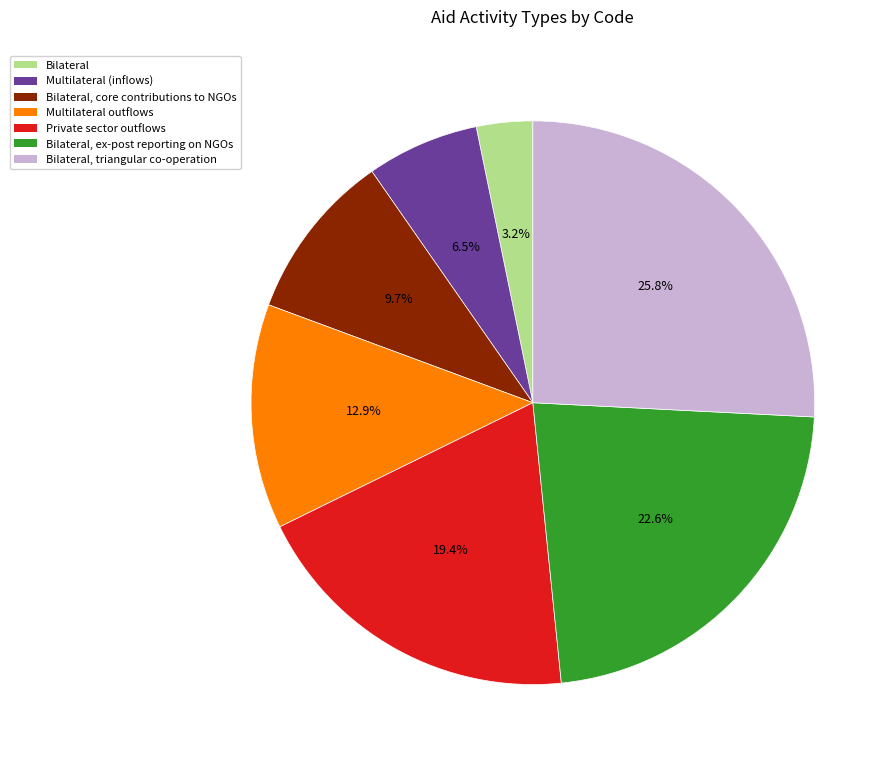

Is there a majority slice in this chart?

No